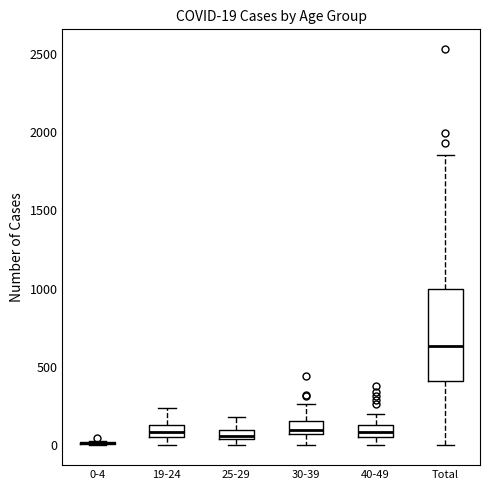

Which box is the tallest, from its lower edge to its upper edge?

Total